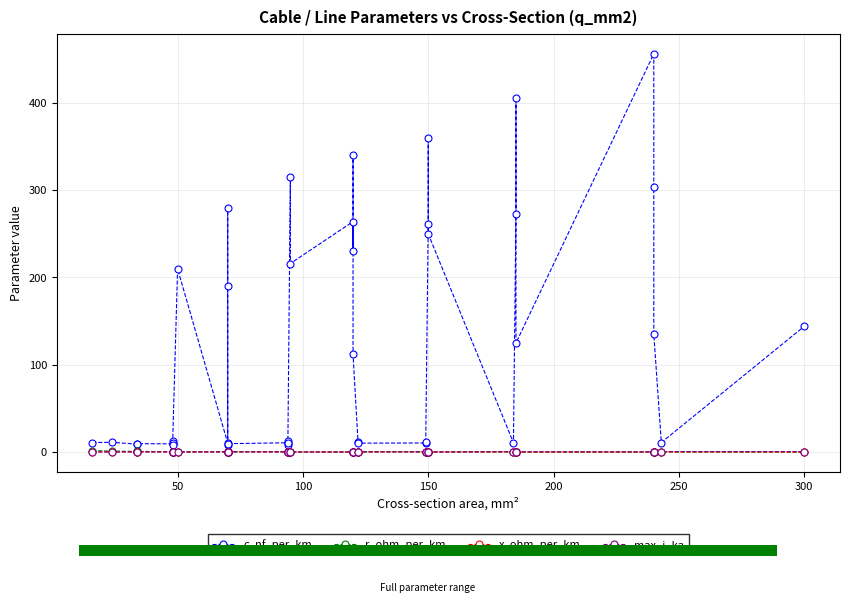

What are all the series names shown in the legend?

c_nf_per_km, r_ohm_per_km, x_ohm_per_km, max_i_ka